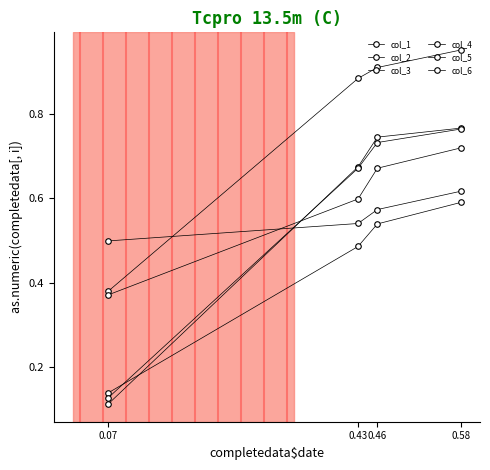

Where is col_1 nearest to the value 0?

0.07